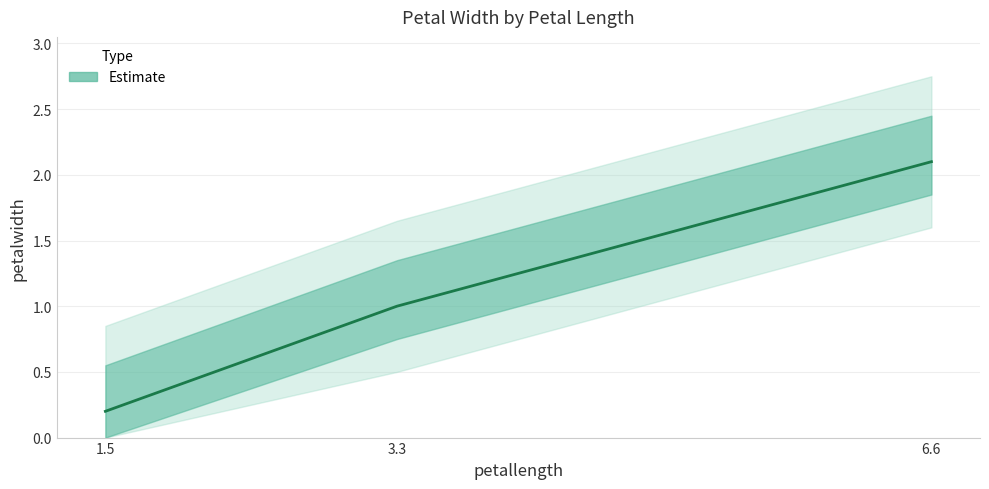

What is the value of the 2nd point from the left?

1.0